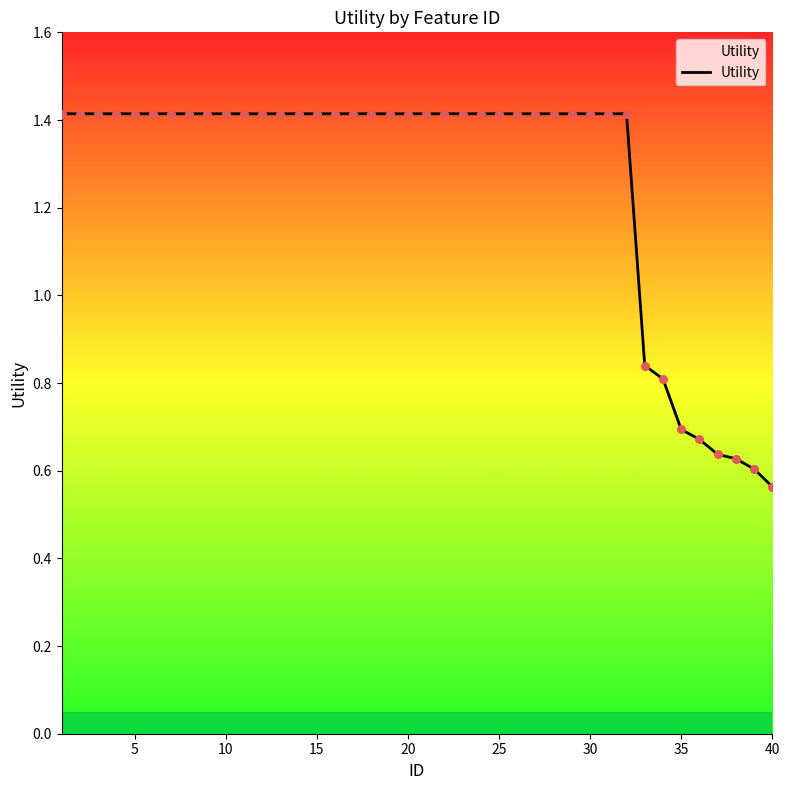

What is the greatest value displayed?

1.4